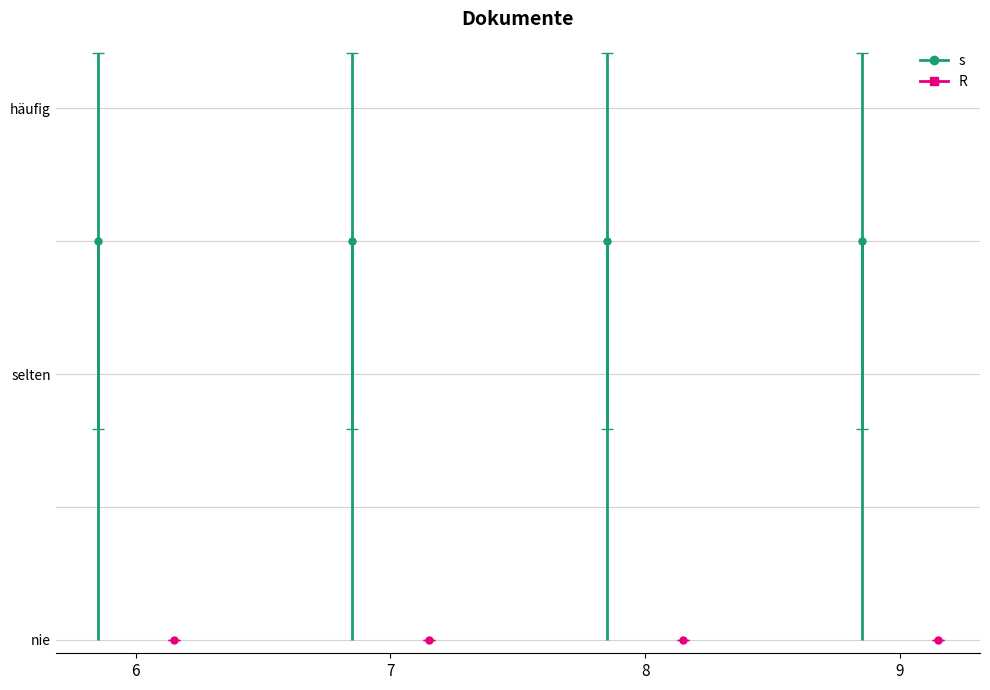

How many categories are shown in the chart?

4